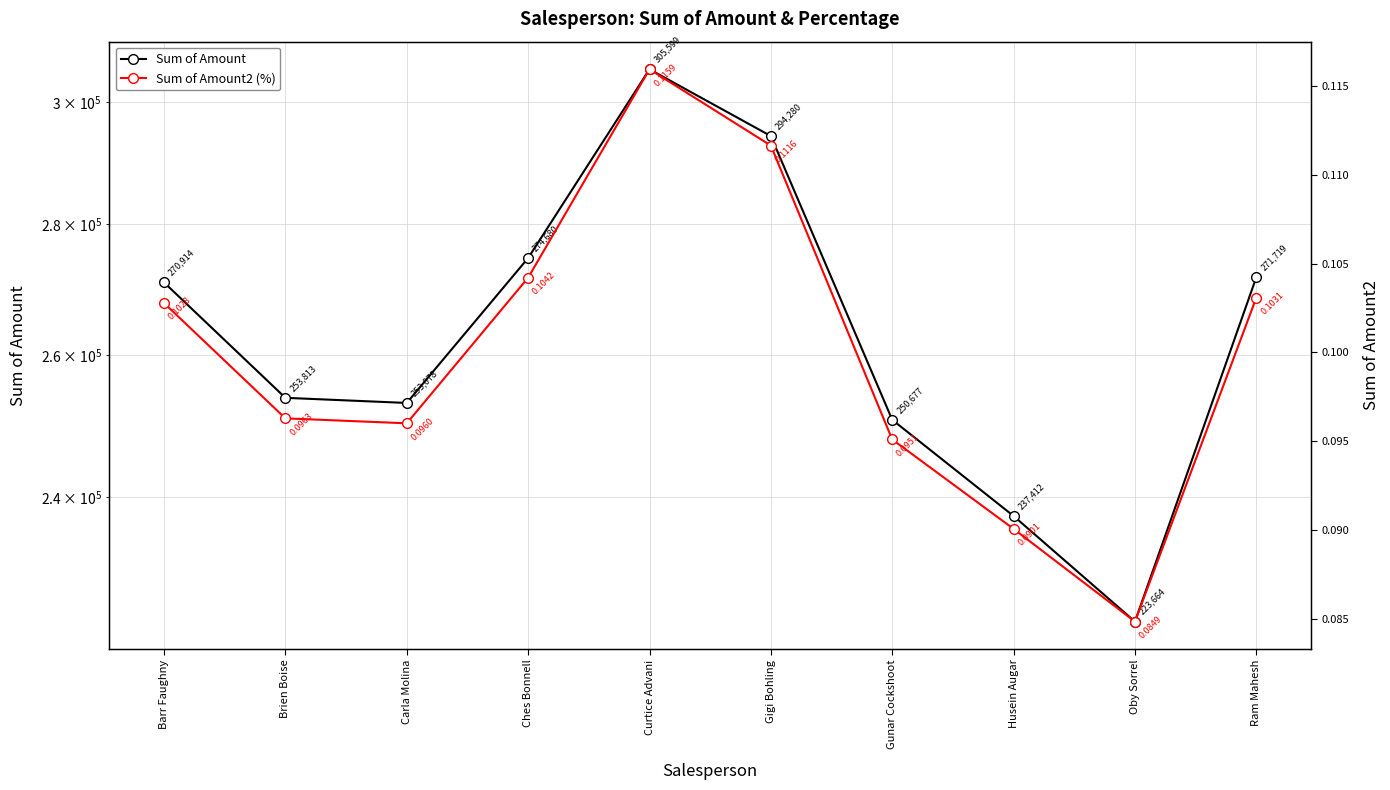

Which has a higher value, Curtice Advani or Brien Boise?

Curtice Advani